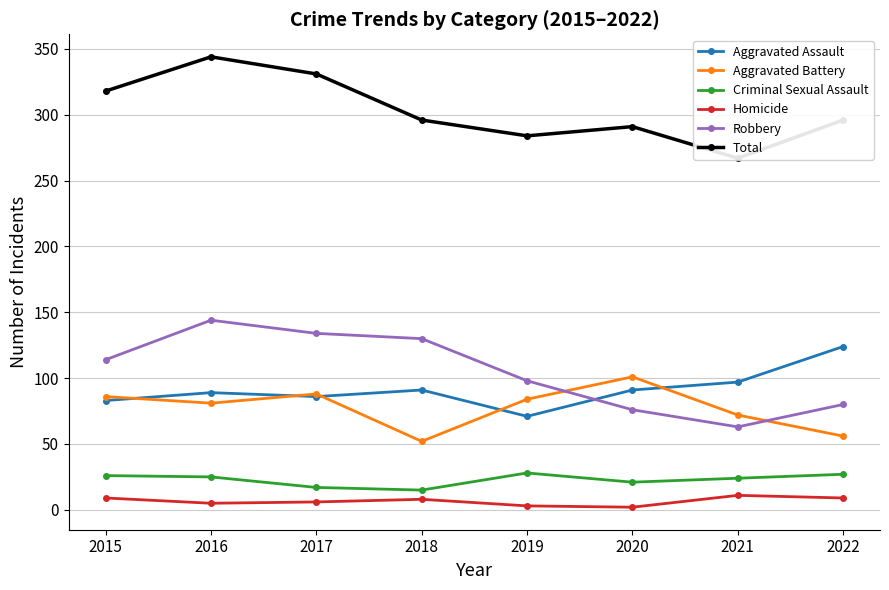

At 2018, list the series in order from largest to smallest.

Total, Robbery, Aggravated Assault, Aggravated Battery, Criminal Sexual Assault, Homicide